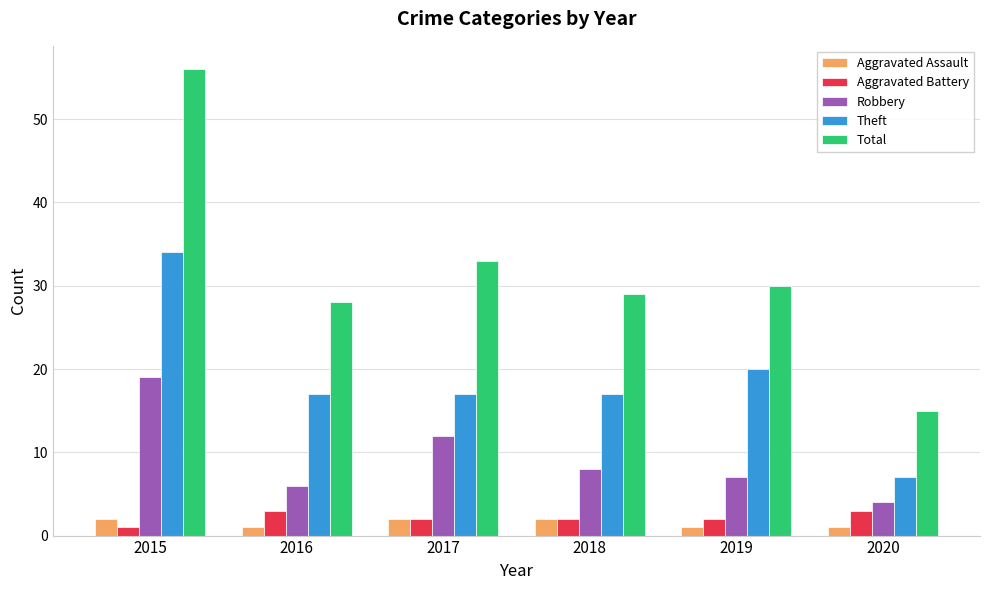

Rank the categories by Robbery value from highest to lowest.

2015, 2017, 2018, 2019, 2016, 2020